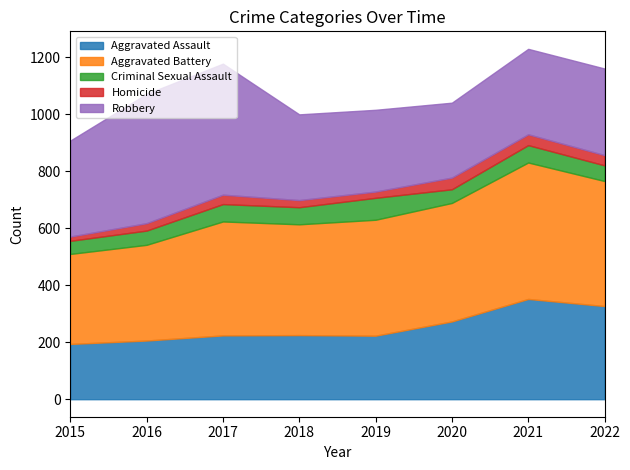

Count the number of data series in this chart.

5